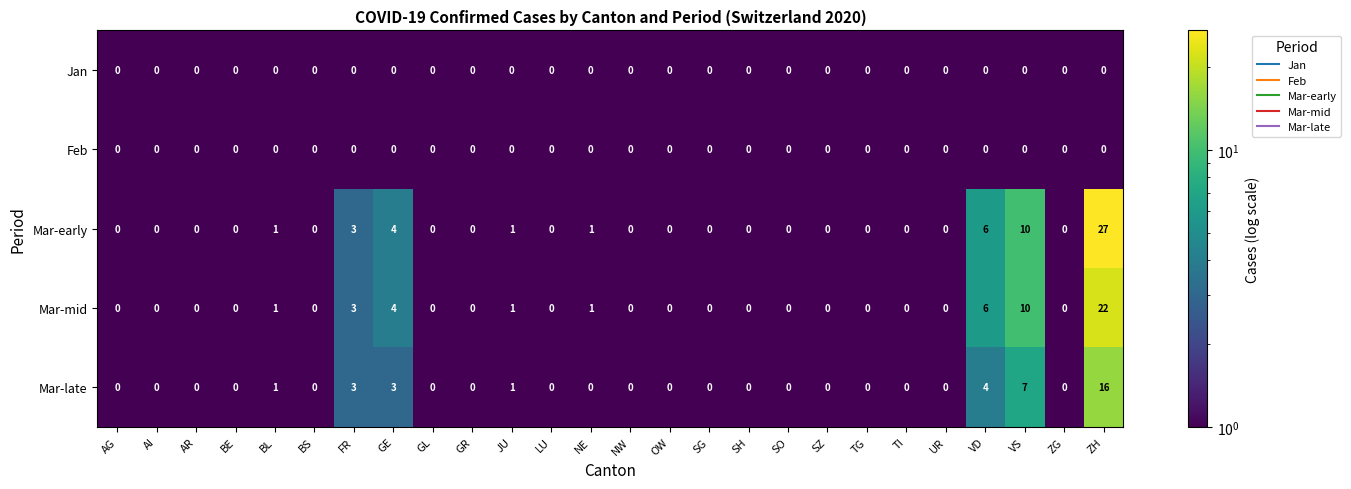

Where is Mar-early nearest to the value 13?

VS